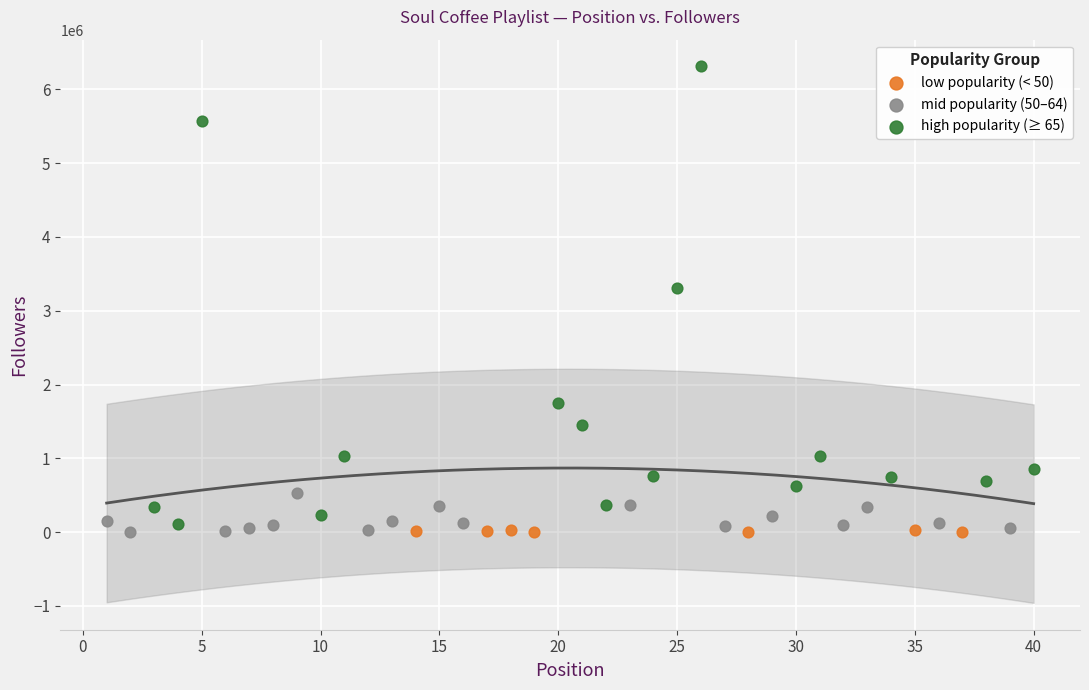

What are all the series names shown in the legend?

low popularity (< 50), mid popularity (50–64), high popularity (≥ 65)